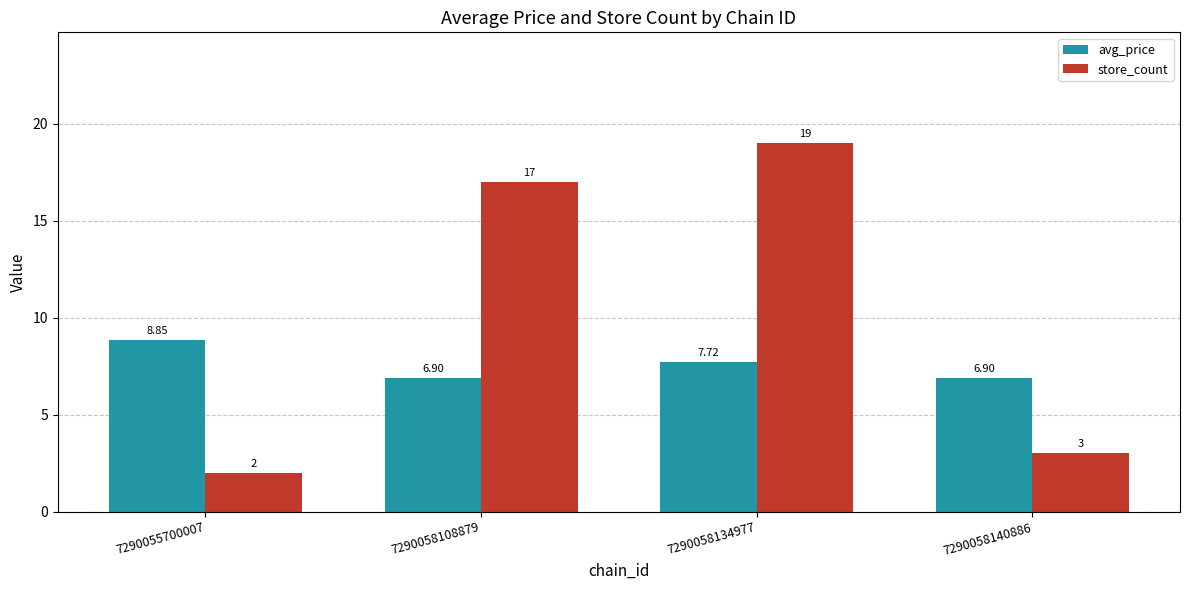

List the labels in order of store_count value, largest first.

7290058134977, 7290058108879, 7290058140886, 7290055700007